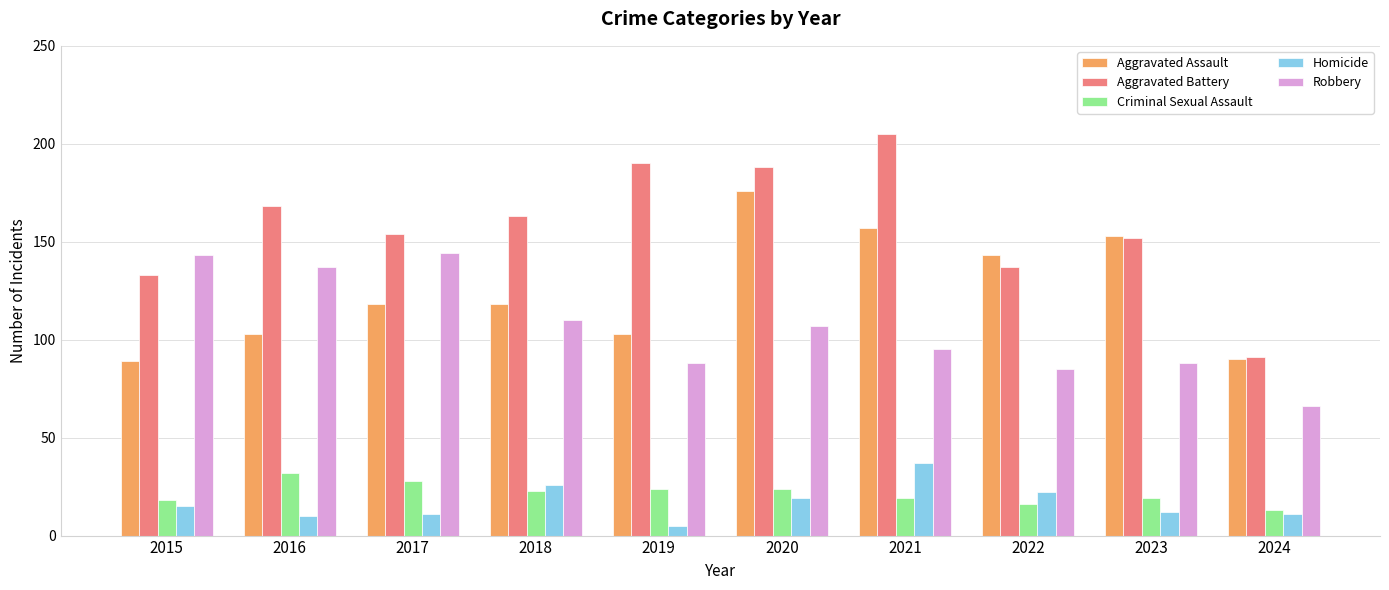

Reading right to left, extract all data points from this chart.

Aggravated Assault: 90	153	143	157	176	103	118	118	103	89
Aggravated Battery: 91	152	137	205	188	190	163	154	168	133
Criminal Sexual Assault: 13	19	16	19	24	24	23	28	32	18
Homicide: 11	12	22	37	19	5	26	11	10	15
Robbery: 66	88	85	95	107	88	110	144	137	143